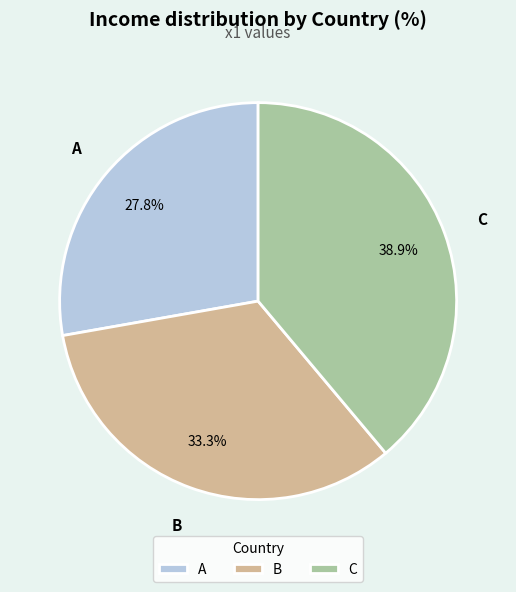

The B slice represents 33% of the pie. True or false?

True